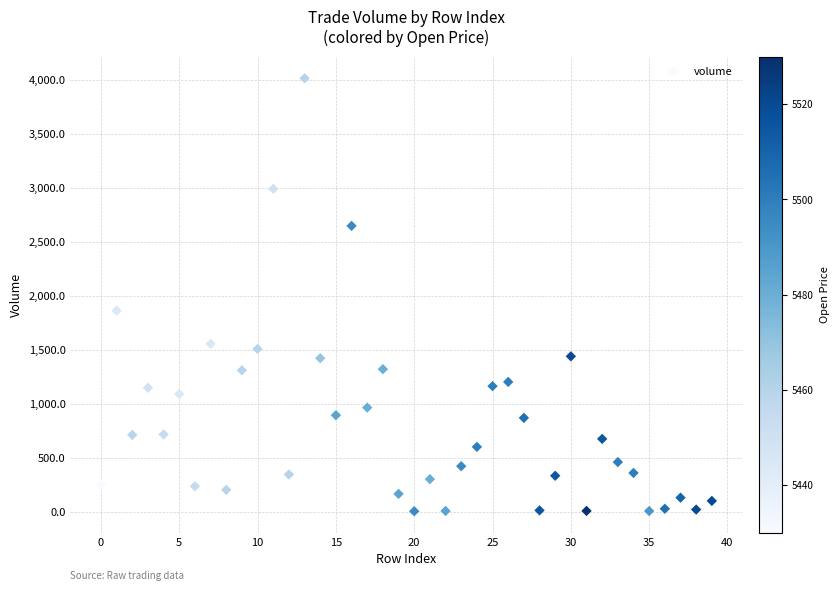

What Y value in the scatter plot is closest to 2008?

1861.8